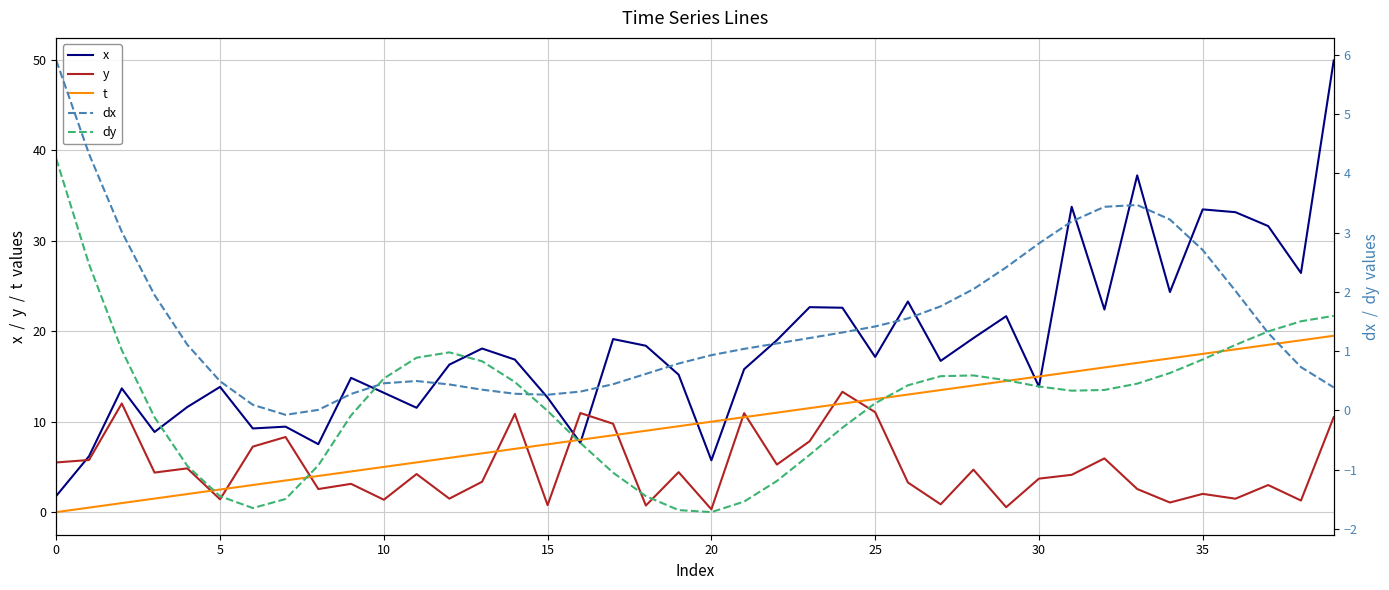

Which series has the largest total across all categories?

x